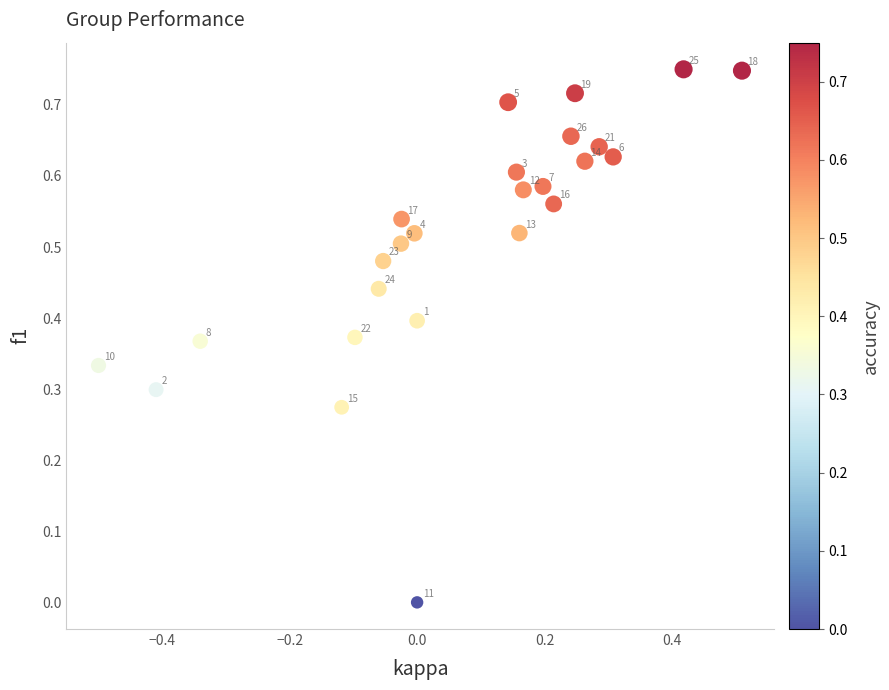

What is the range of X values (max minus min)?

1.0